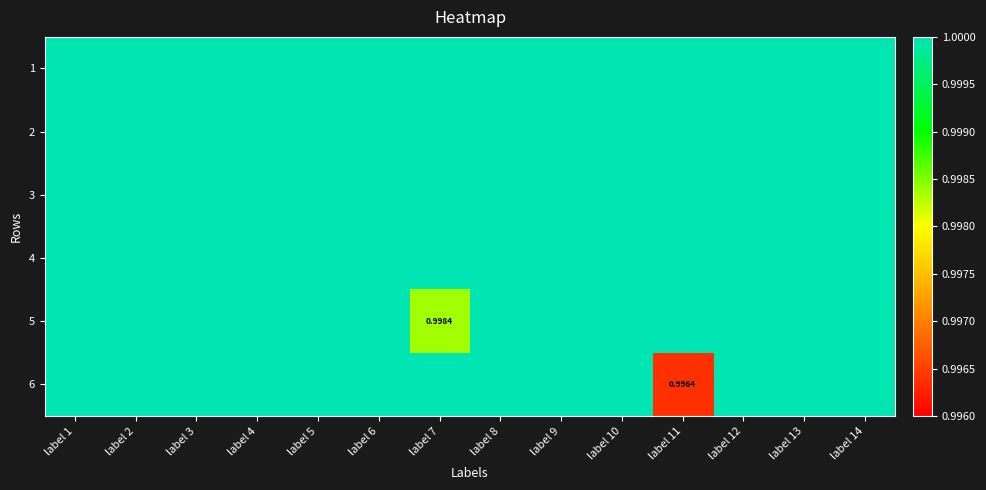

Is it true that 4 equals 1.8 at label 14?

False